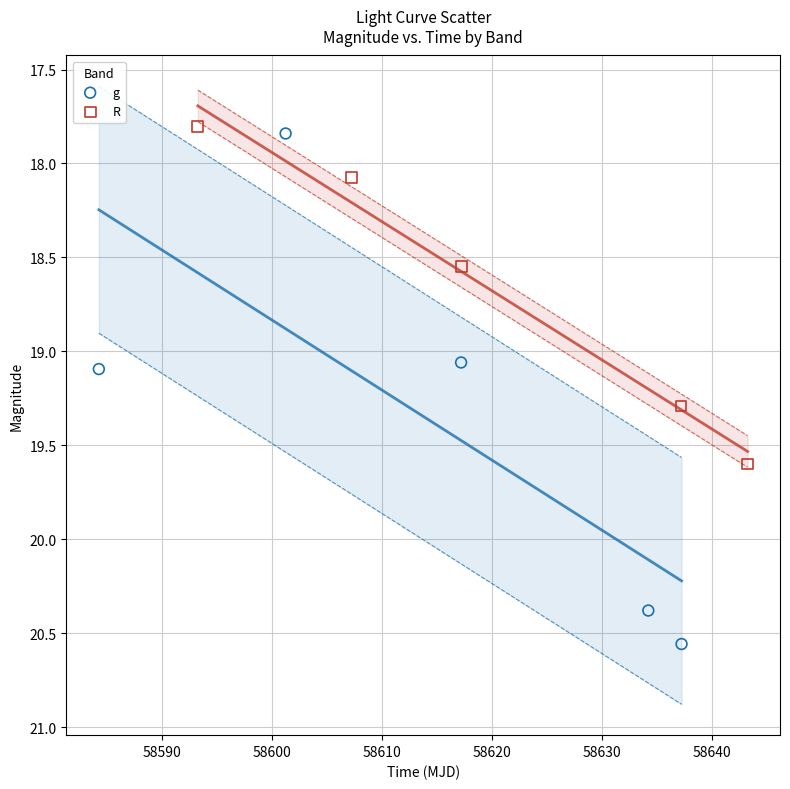

What are all the series names shown in the legend?

g, R